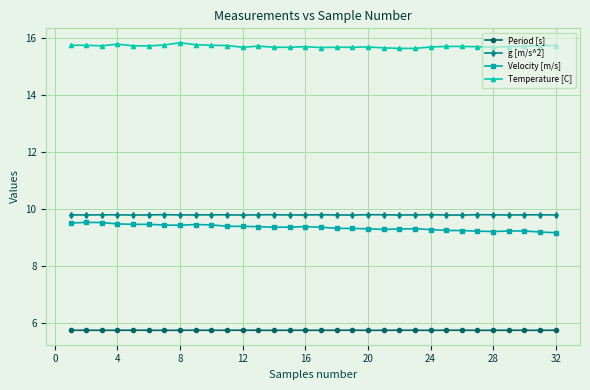

True or false: Period [s] and Velocity [m/s] intersect in this chart.

False